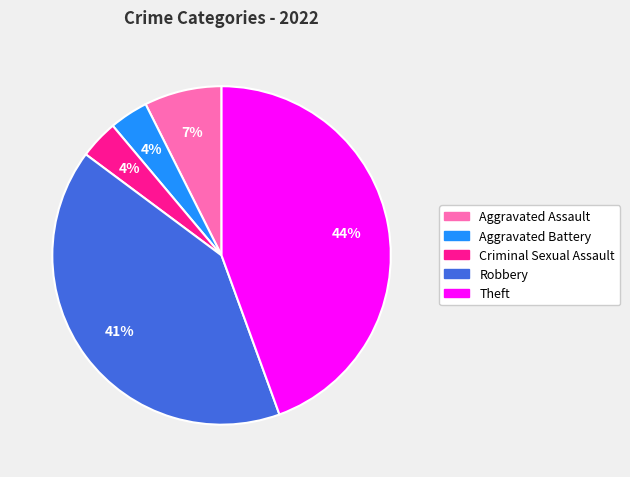

To the nearest percent, what percentage of the pie is Aggravated Battery?

4%